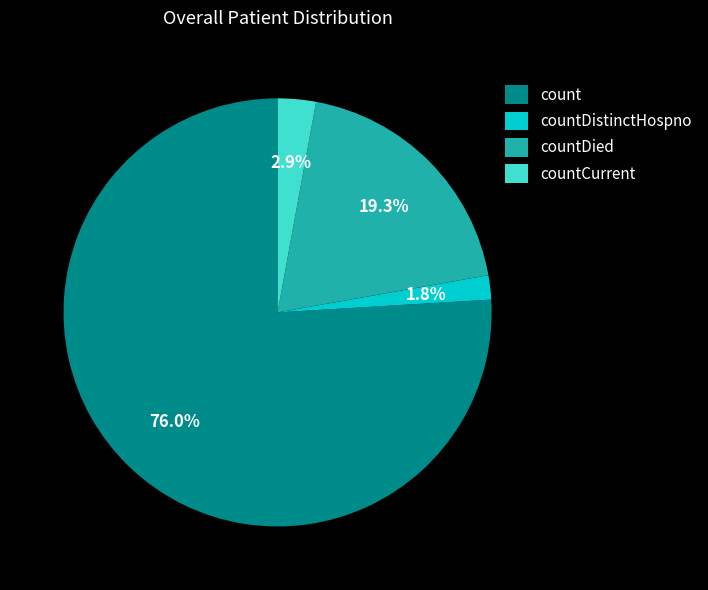

To the nearest percent, what is the average slice percentage?

25%